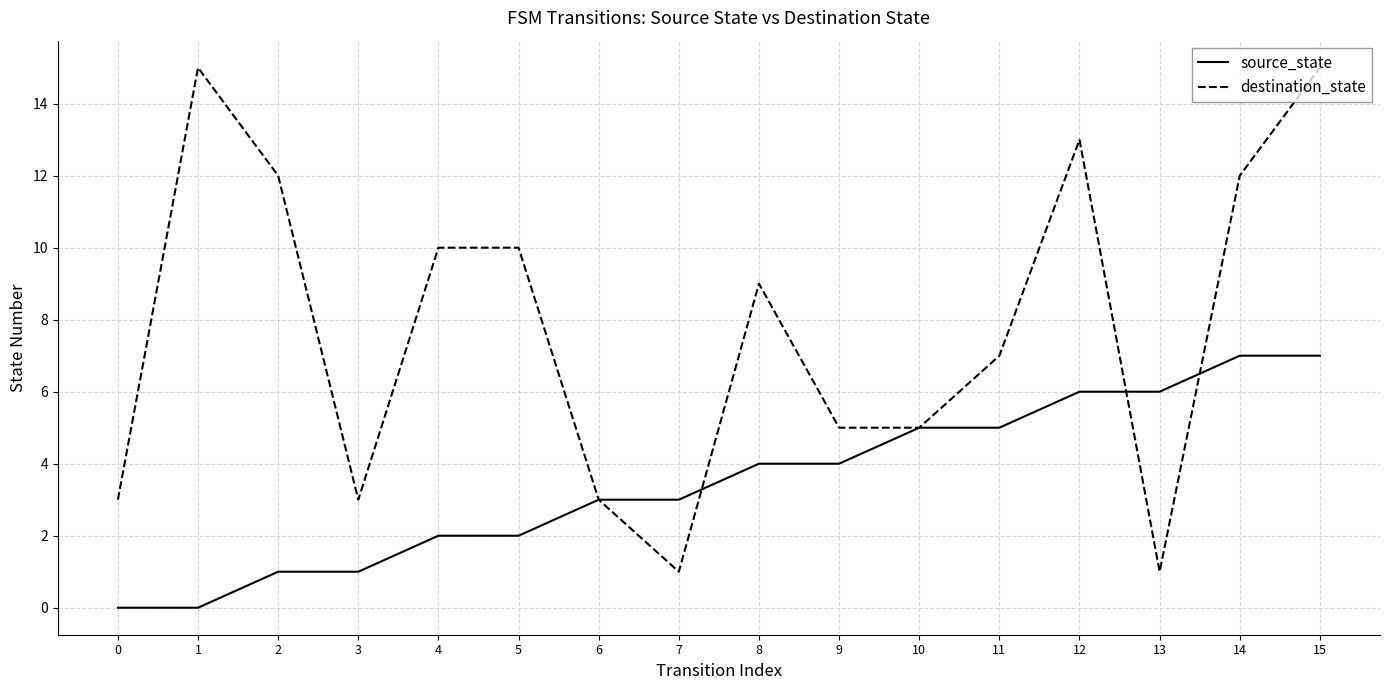

Rank the series by their average value, from lowest to highest.

source_state, destination_state